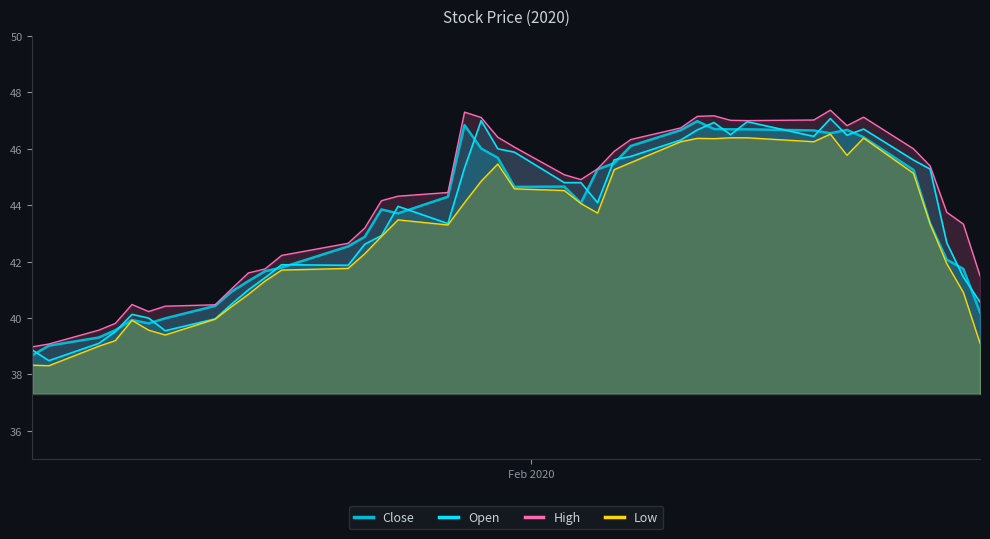

True or false: Close has more than 1 points higher than both neighbors.

True